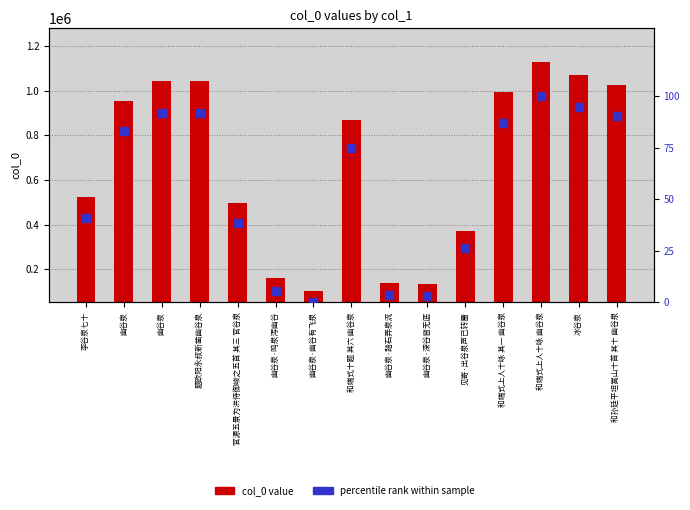

Which series reaches the minimum Y coordinate?

percentile rank within sample